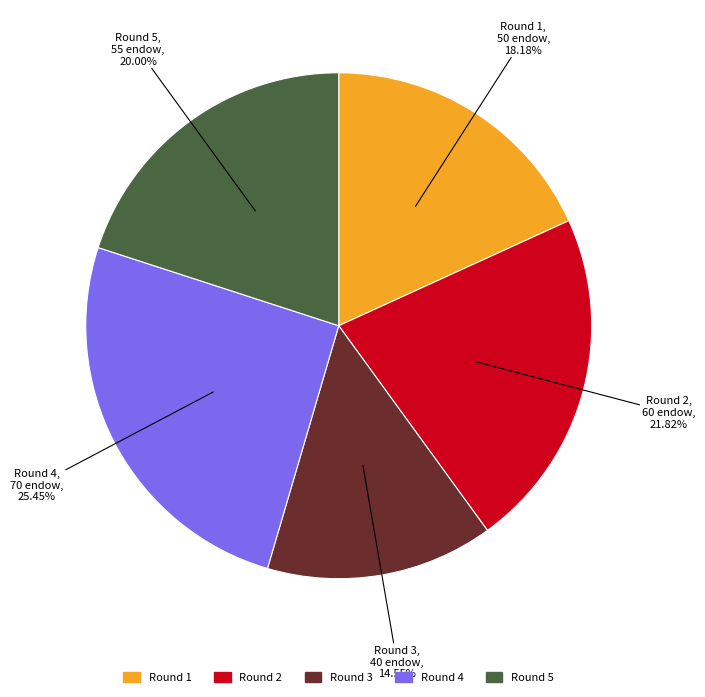

To the nearest percent, what percentage of the pie is Round 1?

18%